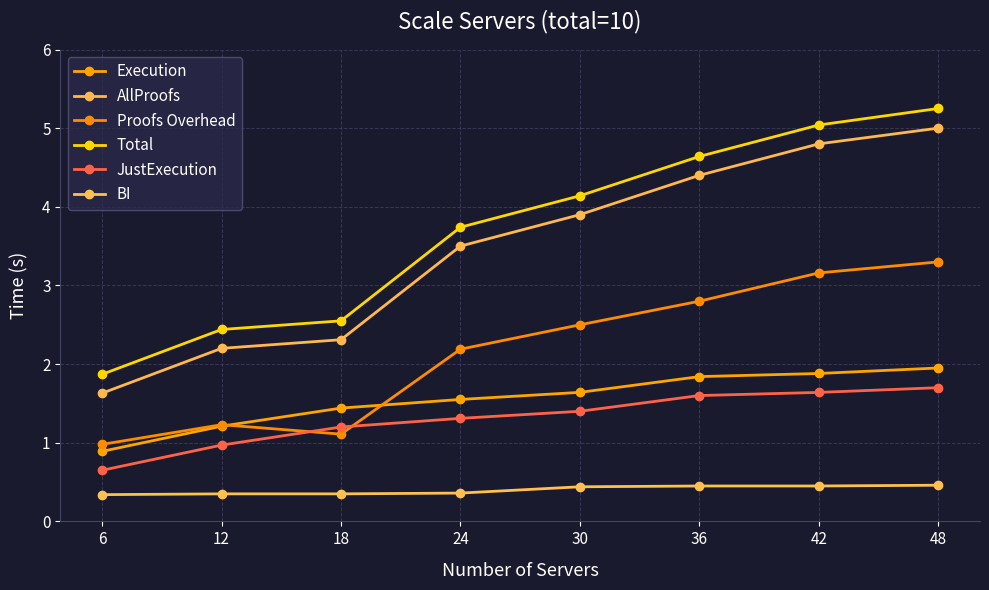

How many intersections are there between Execution and Proofs Overhead?

2